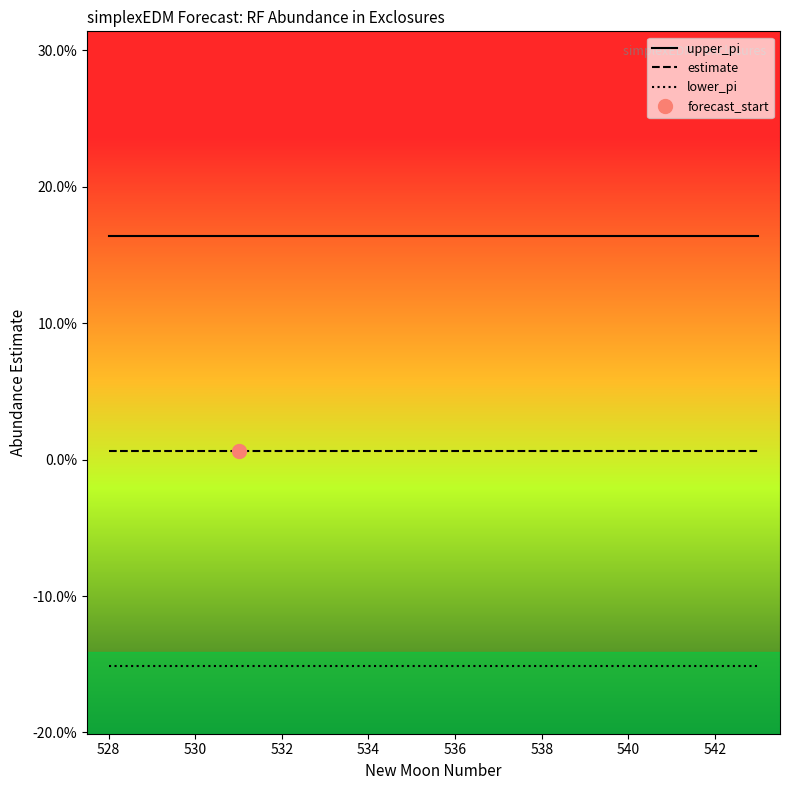

Rank the series by their maximum value, from lowest to highest.

lower_pi, estimate, upper_pi